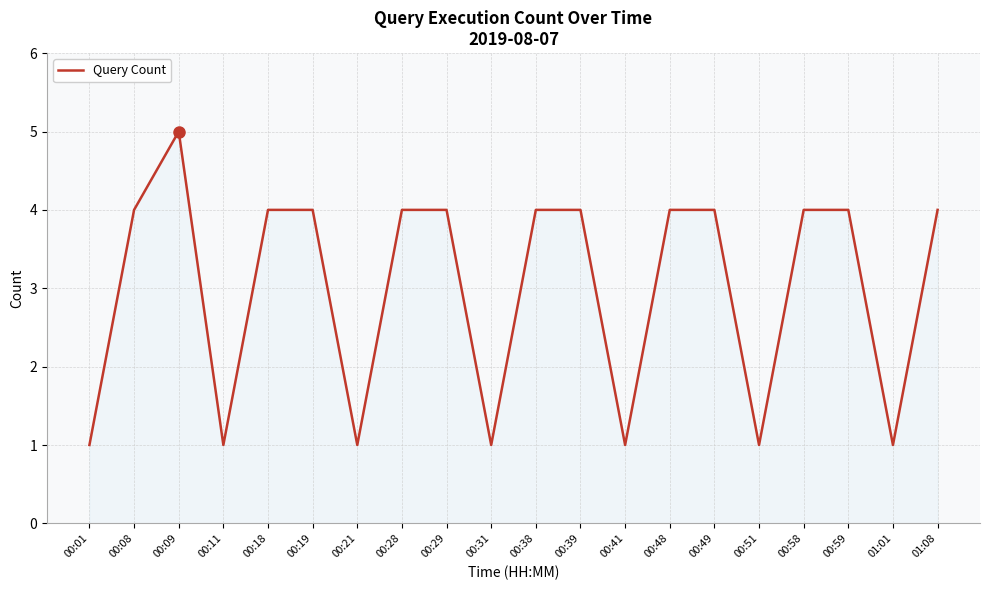

The chart shows a value of 6 at 00:08. True or false?

False